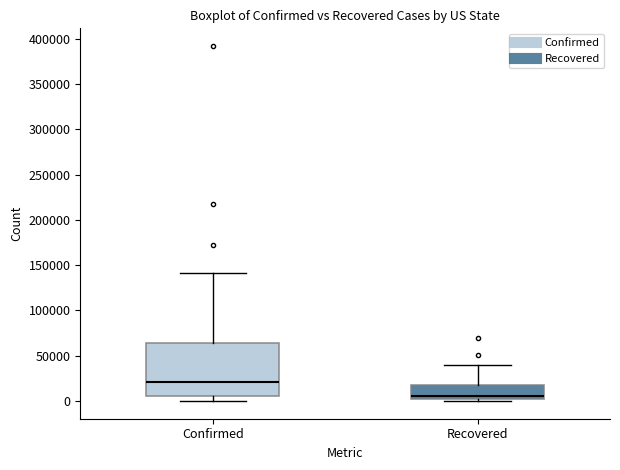

Which box is the tallest, from its lower edge to its upper edge?

Confirmed